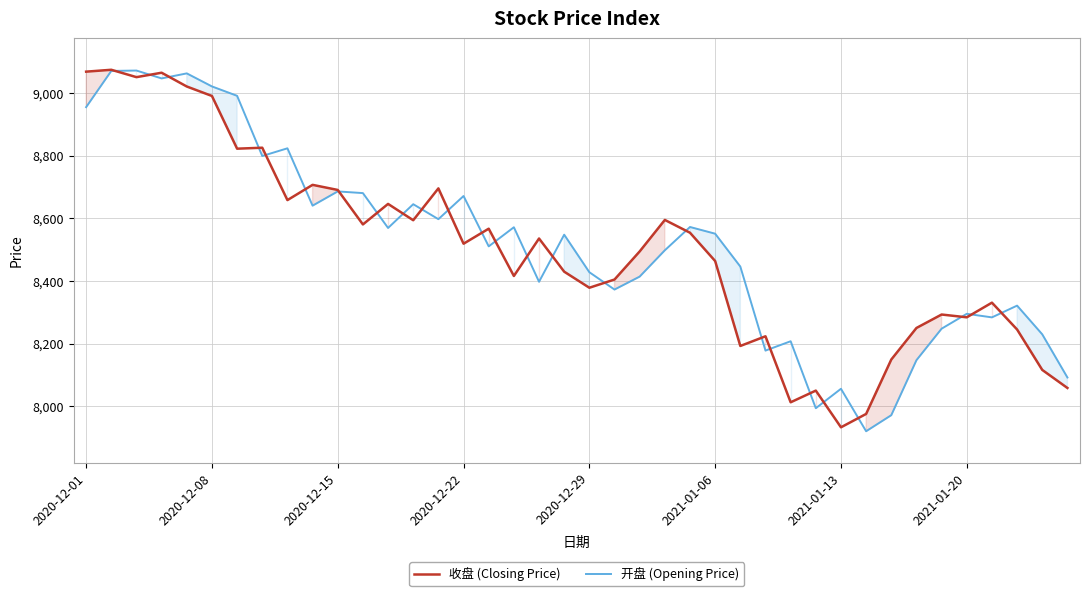

What is the maximum value shown in the chart?

9074.1